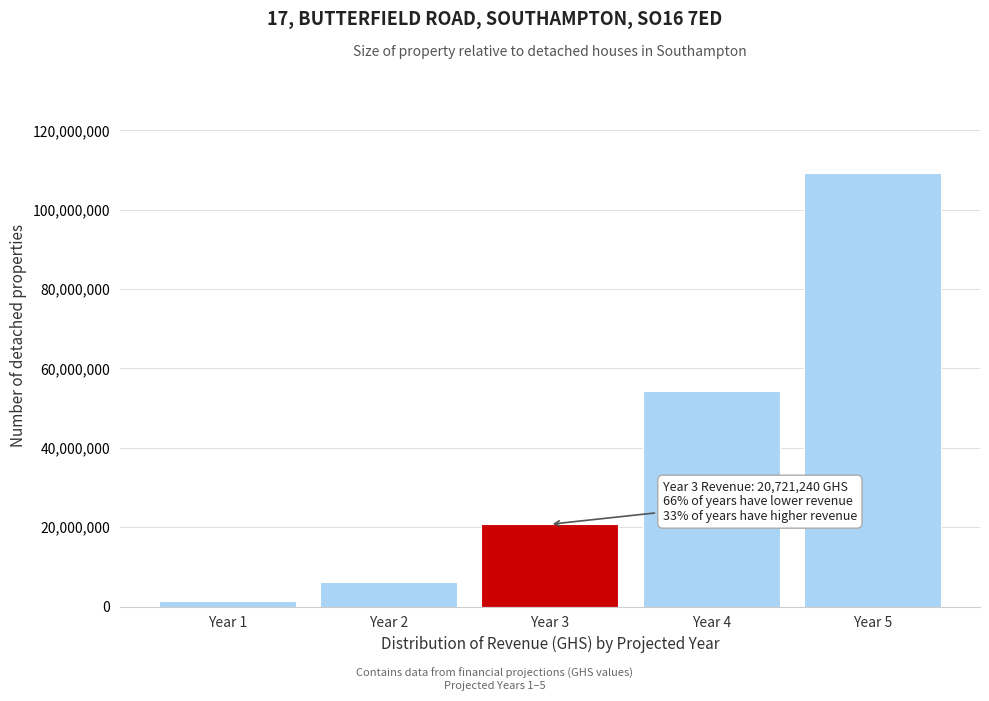

Reading left to right, what are all the values shown in this chart?

Year 1=1383438.8	Year 2=6100157.0	Year 3=20721240.4	Year 4=54223077.5	Year 5=109306566.6